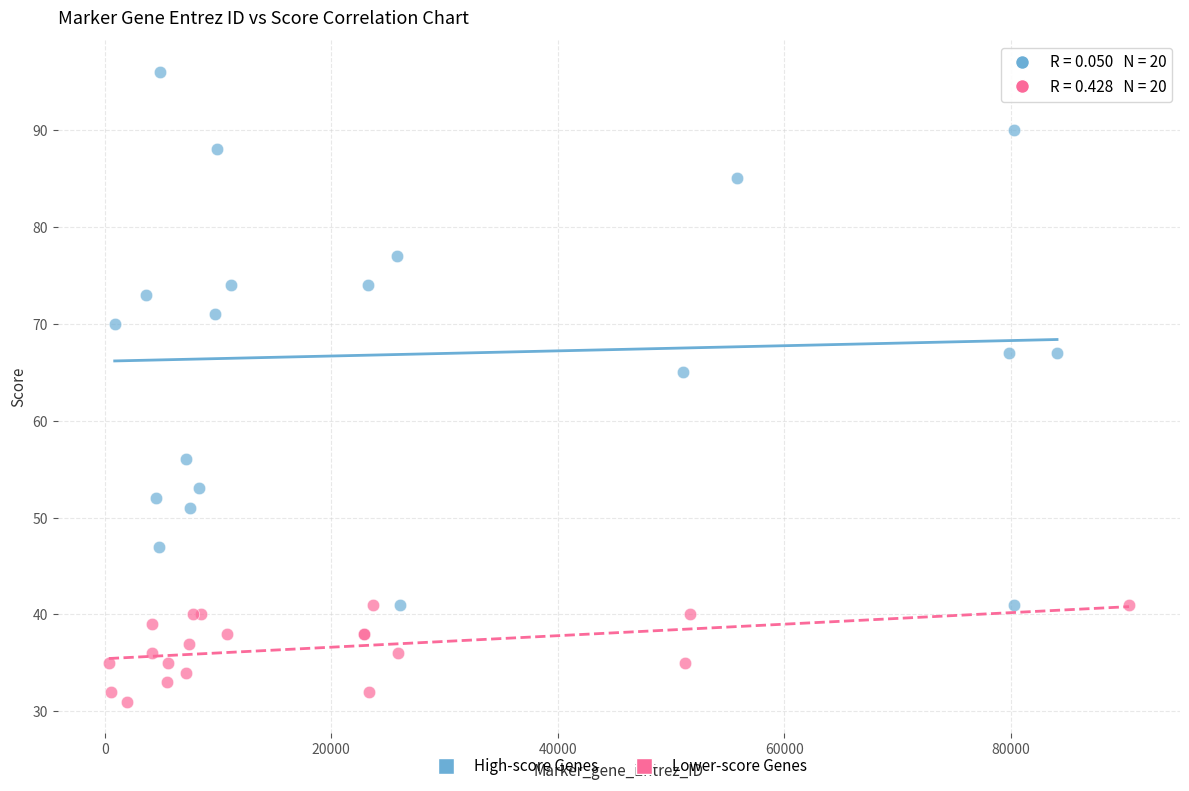

What are all the series names shown in the legend?

High-score Genes, Lower-score Genes